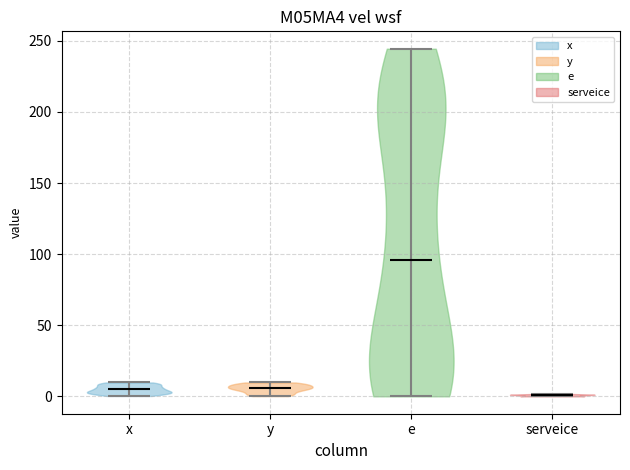

Reading left to right, read every violin against the y-axis: where its median line is, and the lowest and highest points it reaches. The values are not printed on the chart, so give them approximately, as read against the axis.

x: median line 5, lowest point 0, highest point 10
y: median line 5, lowest point 0, highest point 10
e: median line 95, lowest point 0, highest point 245
serveice: median line 0, lowest point 0, highest point 0